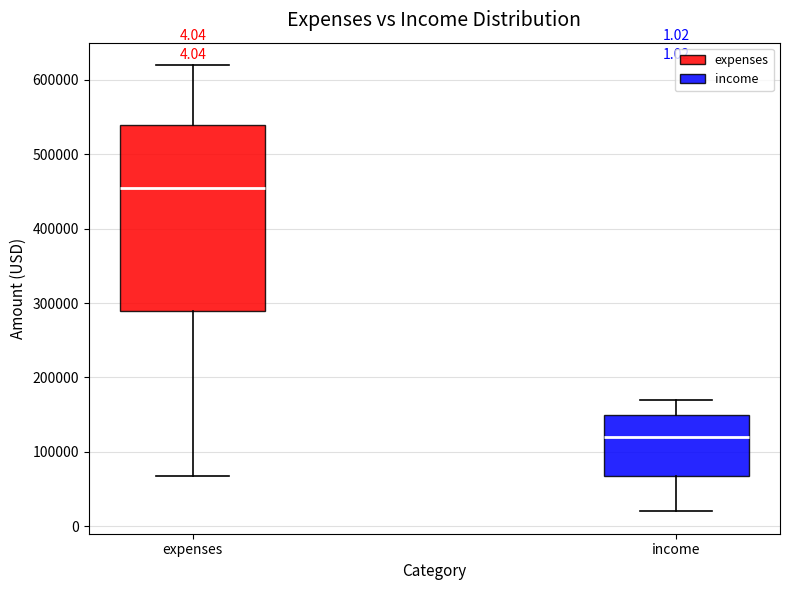

Which box is the tallest, from its lower edge to its upper edge?

expenses